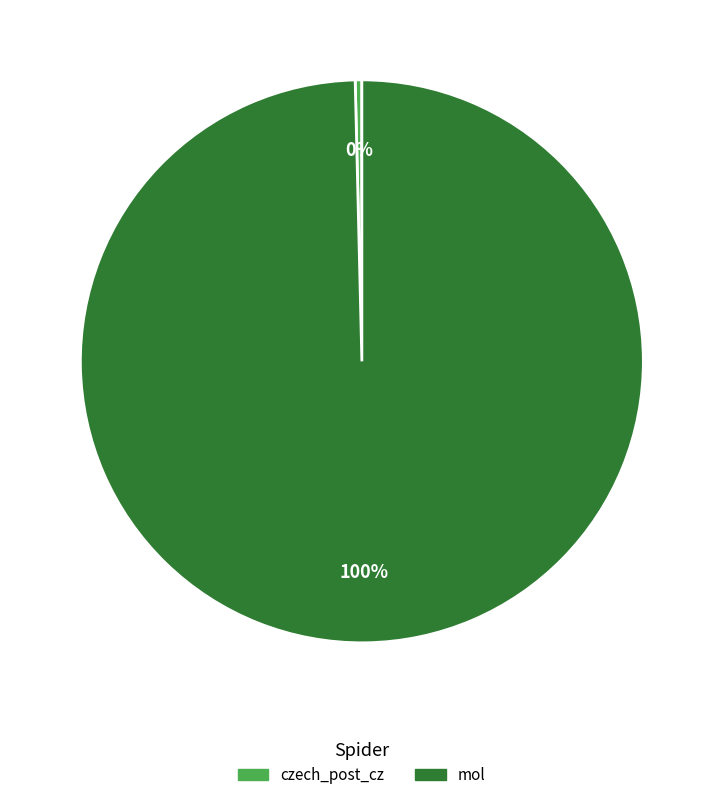

Count the number of slices in the pie.

2